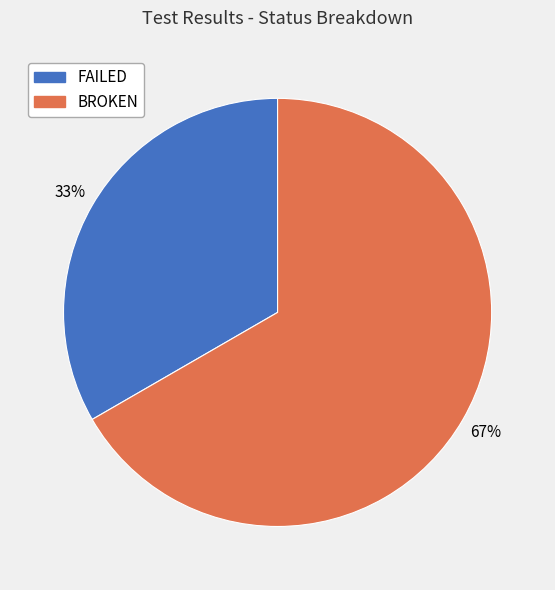

How many slices are in this pie chart?

2